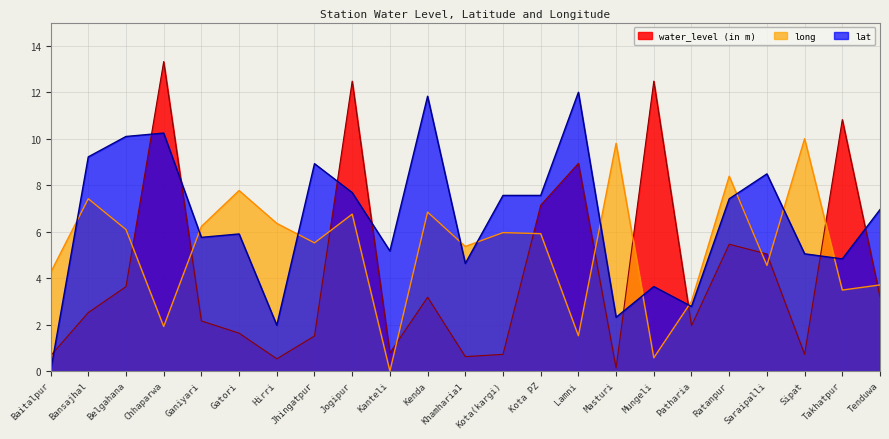

Which series has the largest range (max minus min)?

water_level (in m)